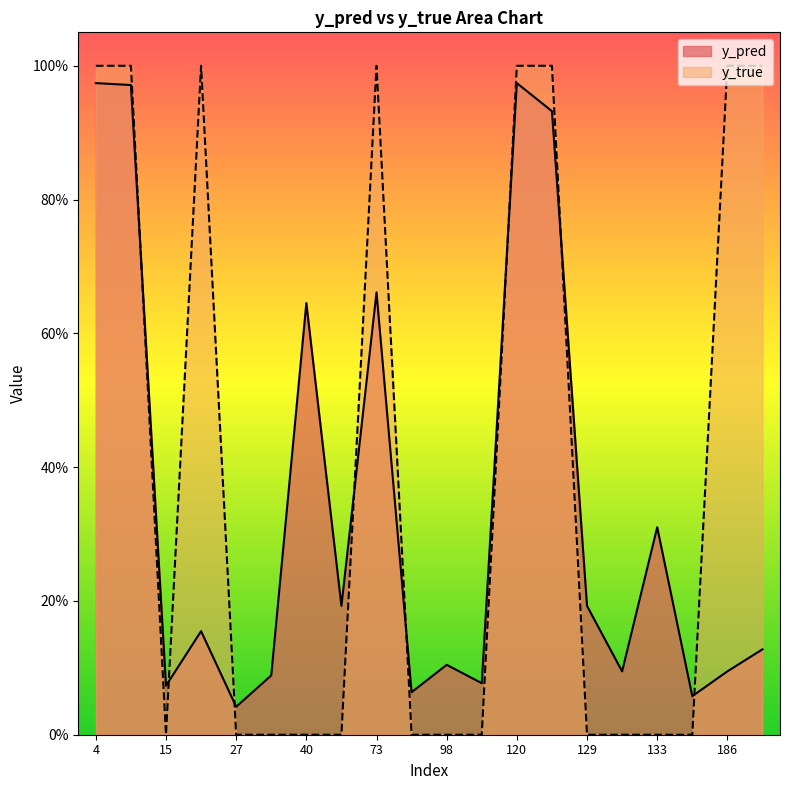

At which category is the sum across all series the highest?

4